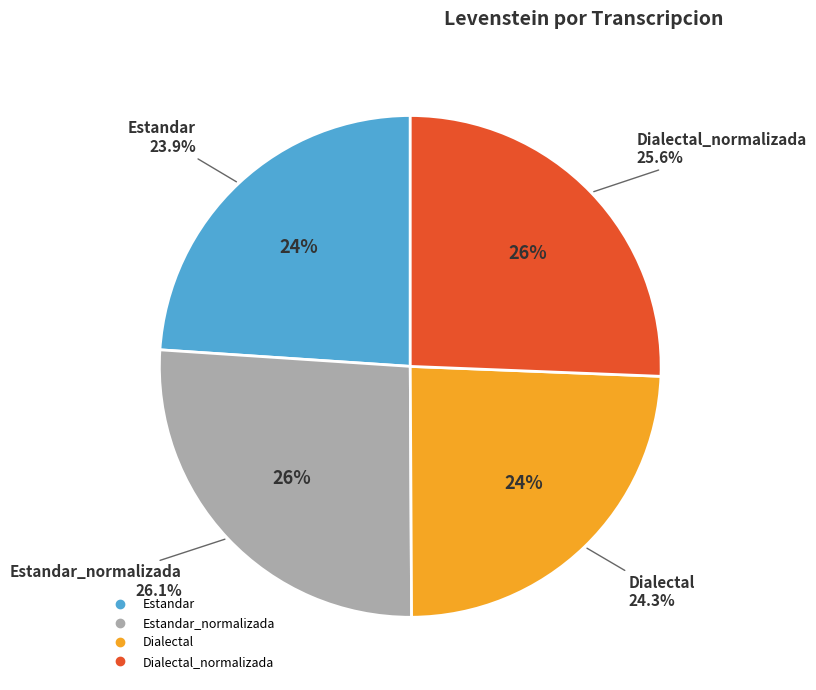

What percentage is NOT represented by Dialectal?

75.7%